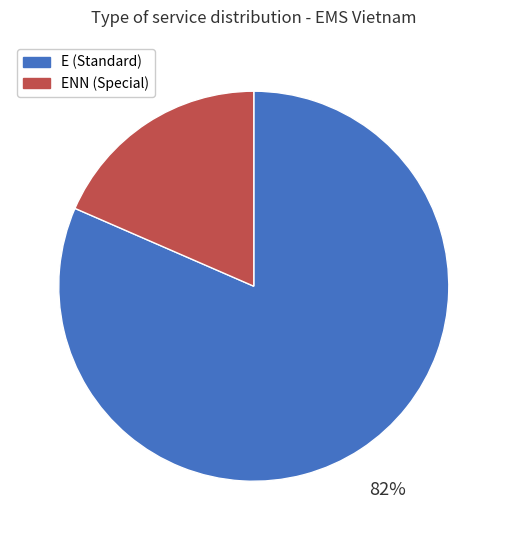

To the nearest percent, what is the average slice percentage?

50%